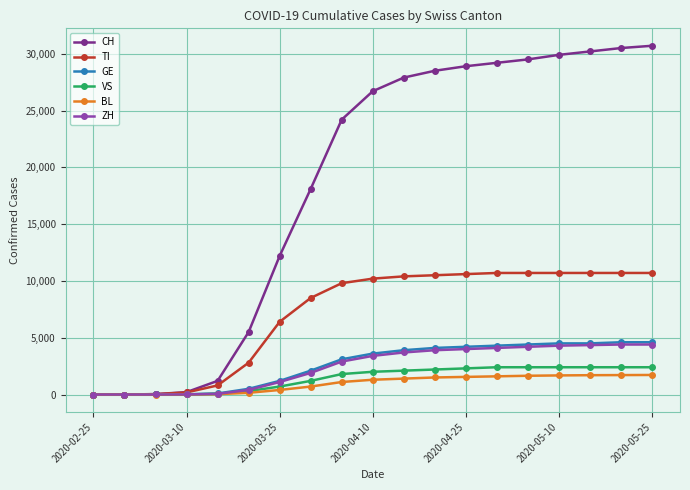

What is the greatest value displayed?

30700